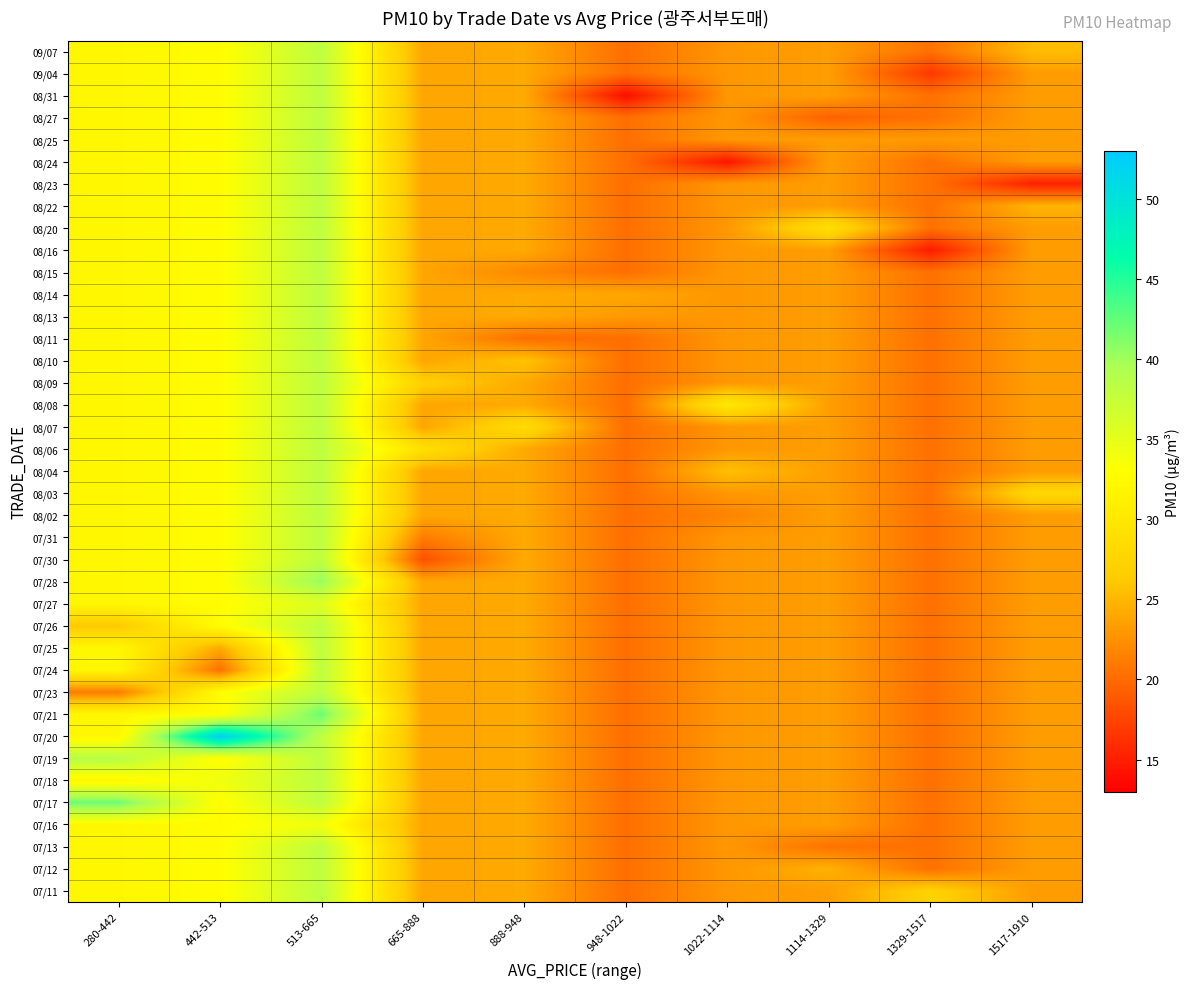

Between 948-1022 and 1517-1910, which is larger?

1517-1910